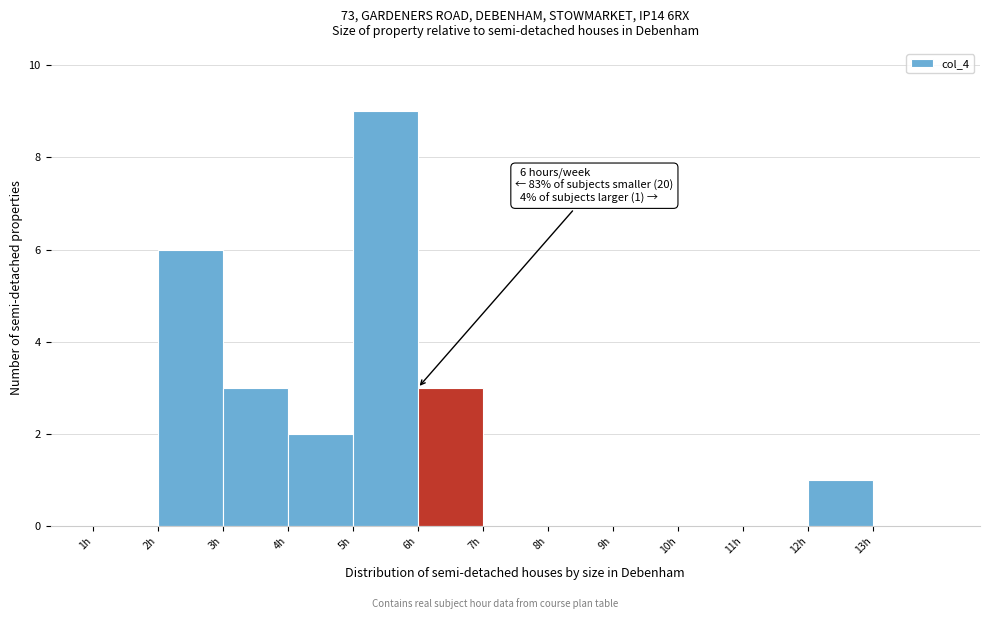

Which range on the x-axis has the tallest bar?

5 to 6